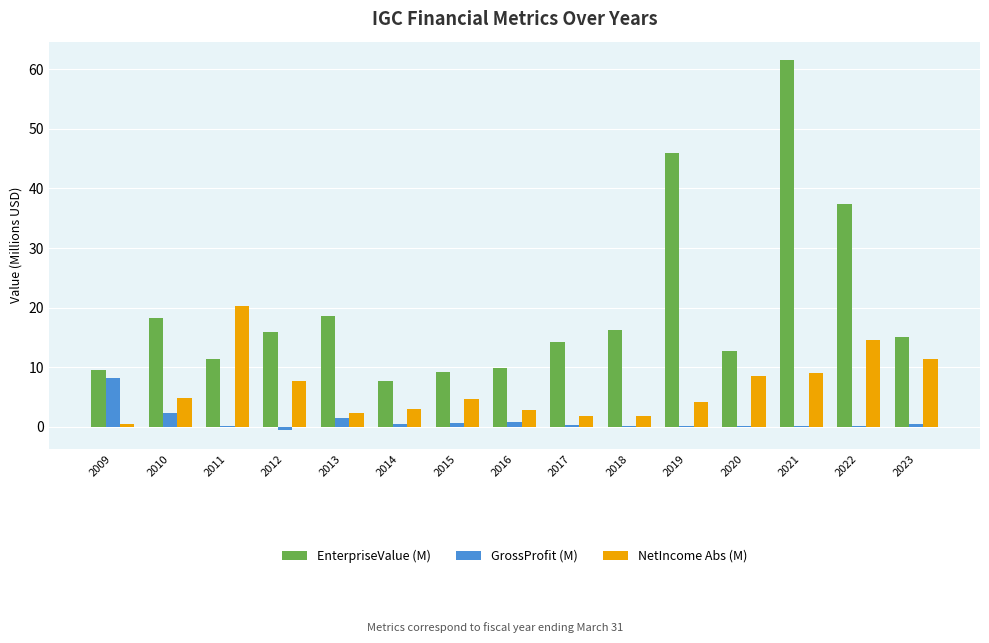

Between 2011 and 2018, which series saw the biggest shift?

NetIncome Abs (M)